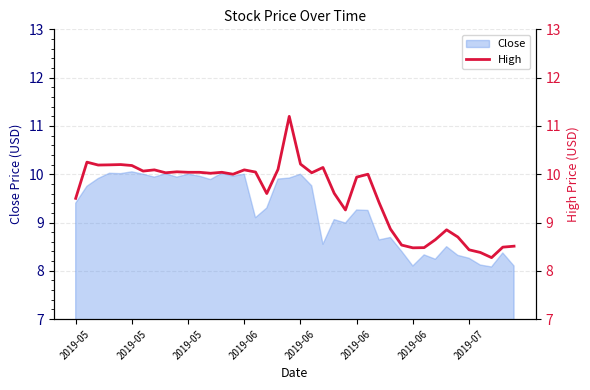

What is the change in value from 12 to 33?

-1.2